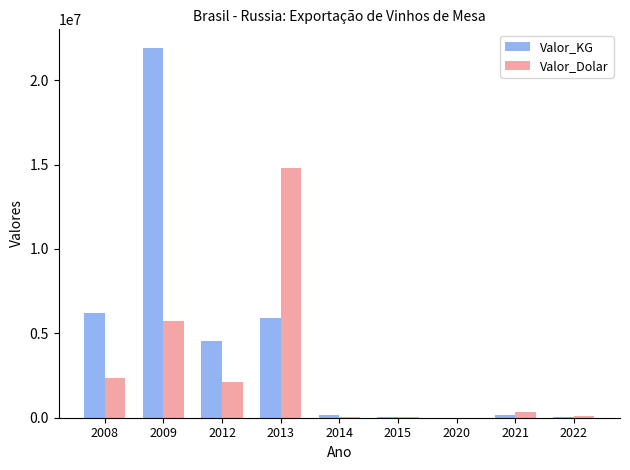

Which series has the widest spread of values?

Valor_KG